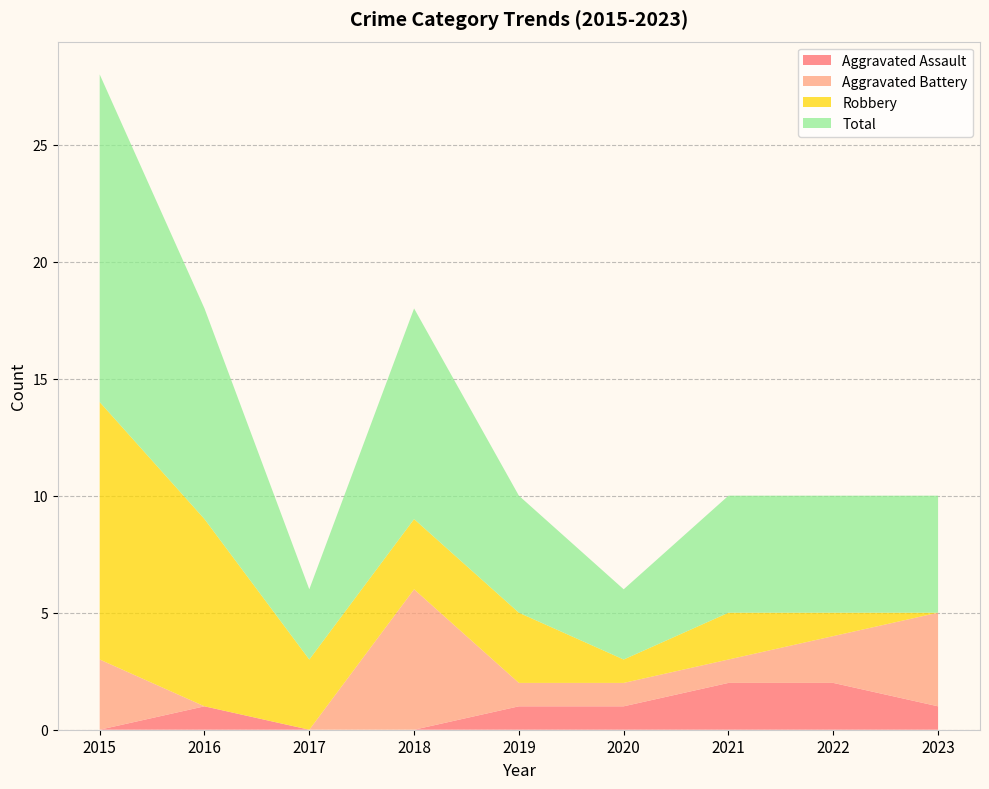

Reading right to left, list all the values displayed in this chart.

Aggravated Assault: 1	2	2	1	1	0	0	1	0
Aggravated Battery: 4	2	1	1	1	6	0	0	3
Robbery: 0	1	2	1	3	3	3	8	11
Total: 5	5	5	3	5	9	3	9	14